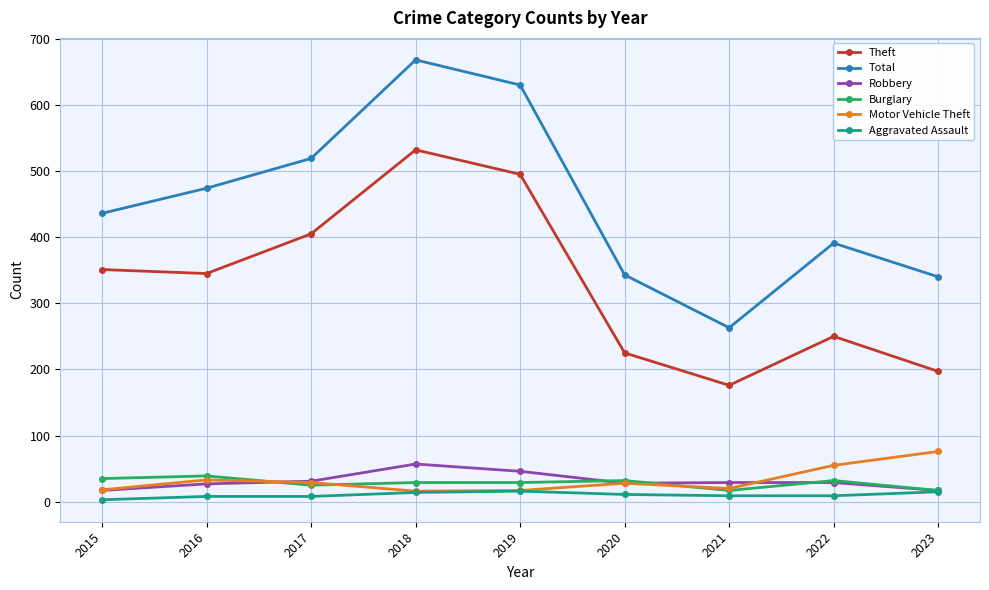

True or false: Theft and Motor Vehicle Theft cross at least once.

False